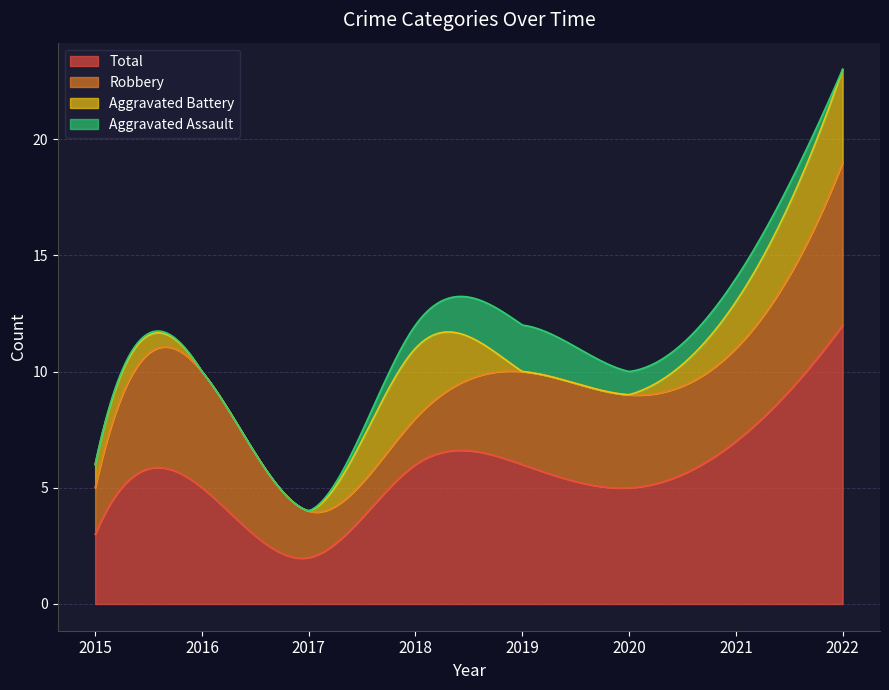

What is the value of the Robbery point at the 6th from the left?

4